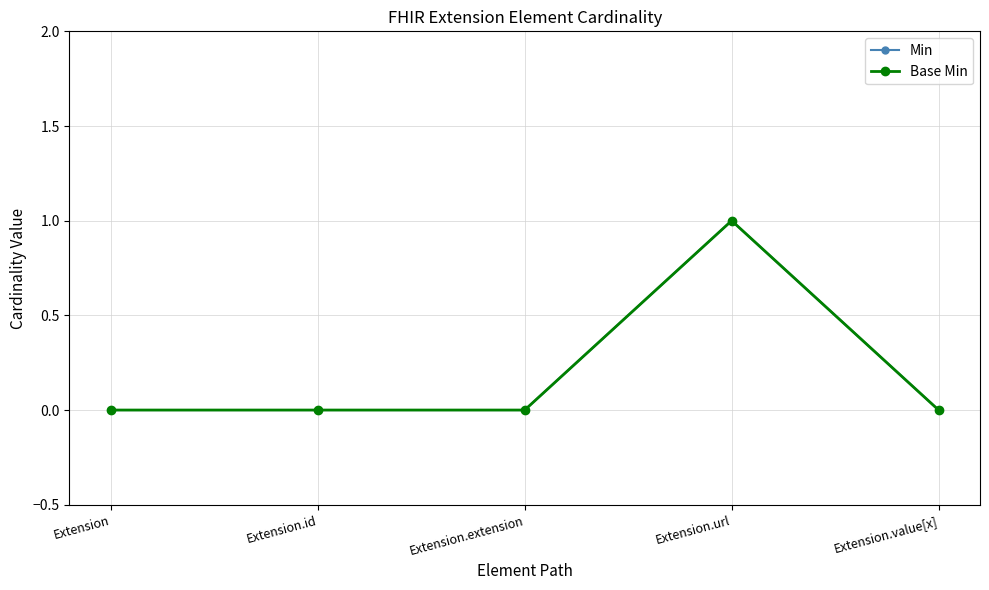

Does the chart have visible grid lines?

Yes